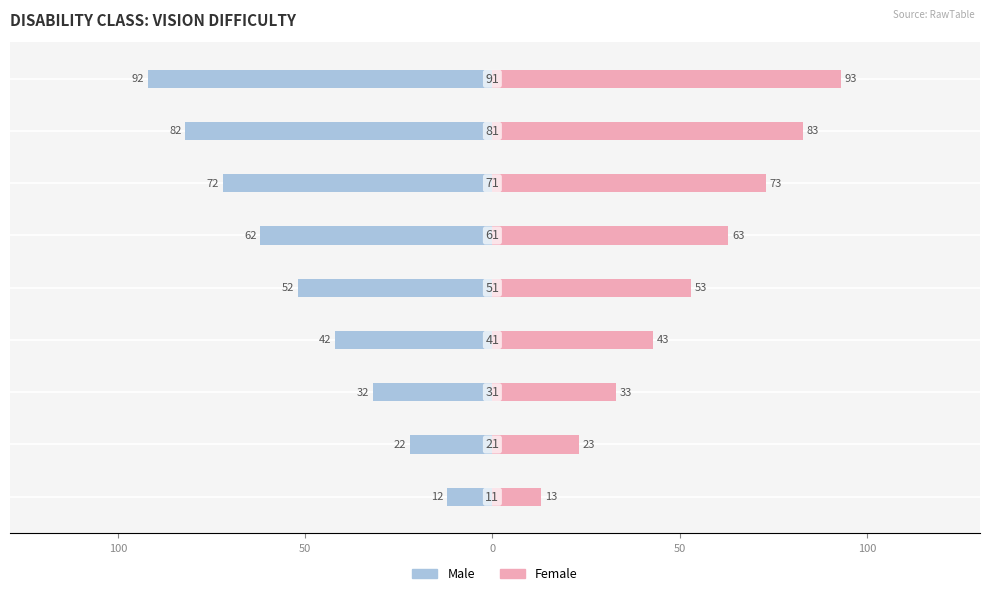

Reading right to left, extract all data points from this chart.

Male: -92	-82	-72	-62	-52	-42	-32	-22	-12
Female: 93	83	73	63	53	43	33	23	13